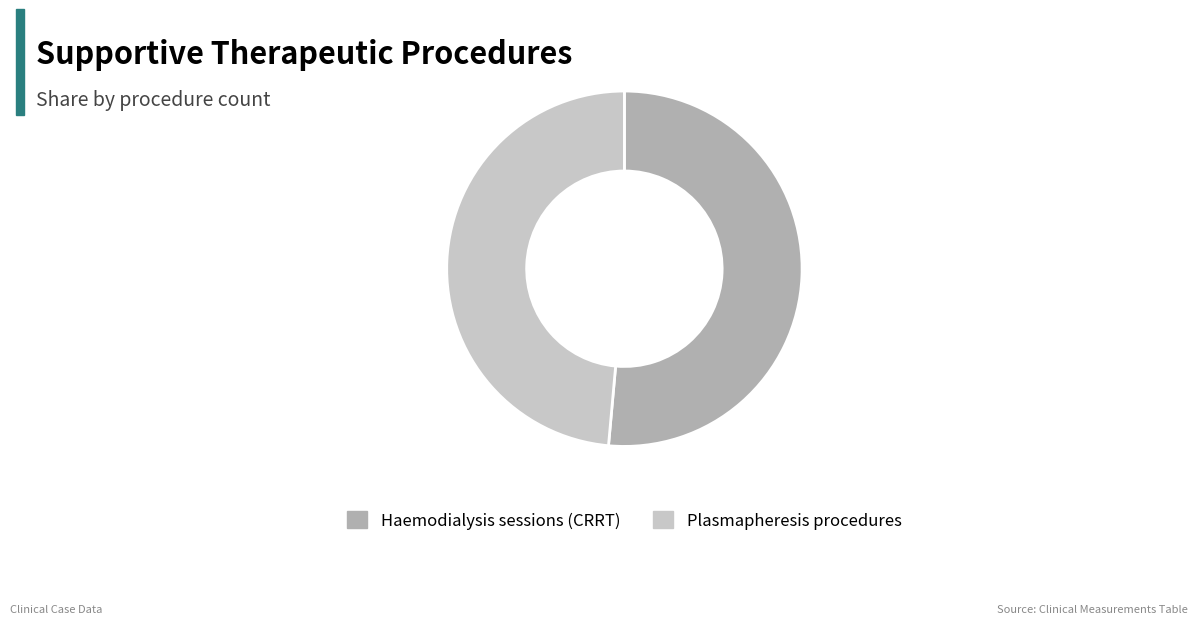

Rank the categories by value from highest to lowest.

Haemodialysis sessions (CRRT), Plasmapheresis procedures